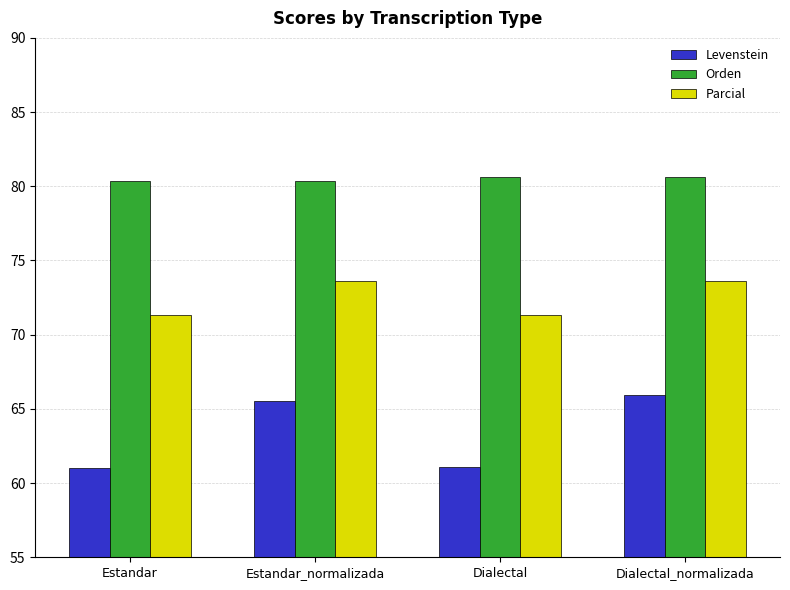

Which series changed the most between Estandar_normalizada and Dialectal?

Levenstein